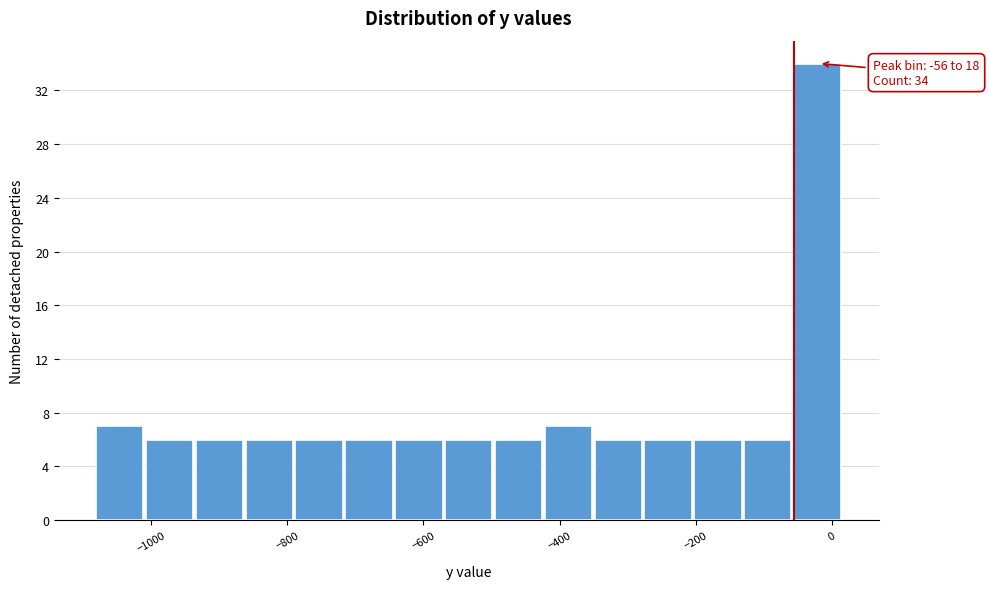

Read against the x-axis, roughly where is the centre of the tallest bar?

-20